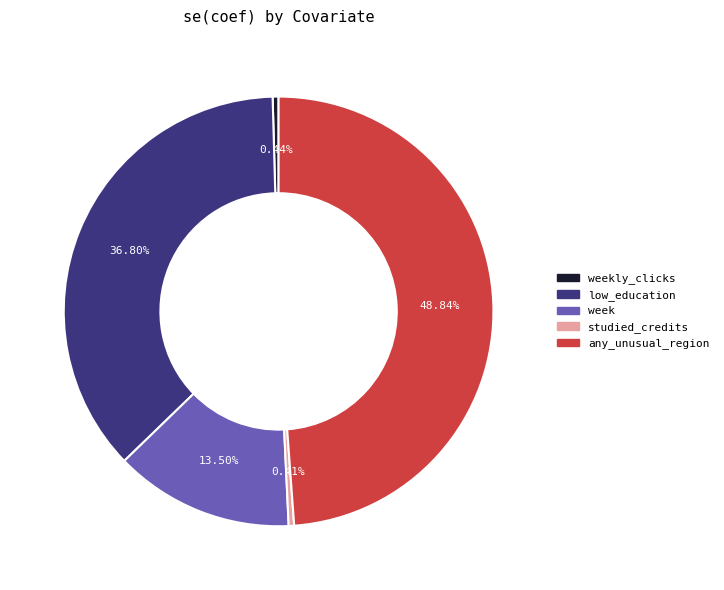

Does any single category account for the majority?

No